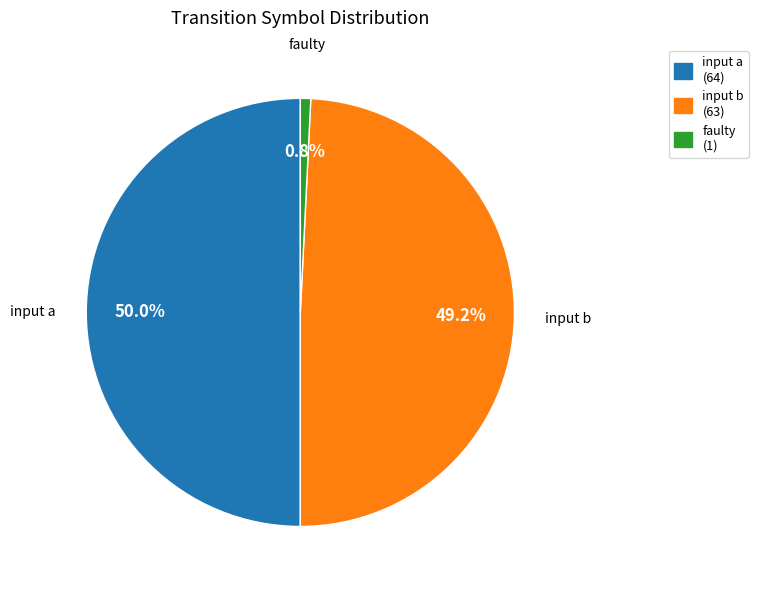

What is the total percentage of input b (63) and faulty (1)?

50.0%